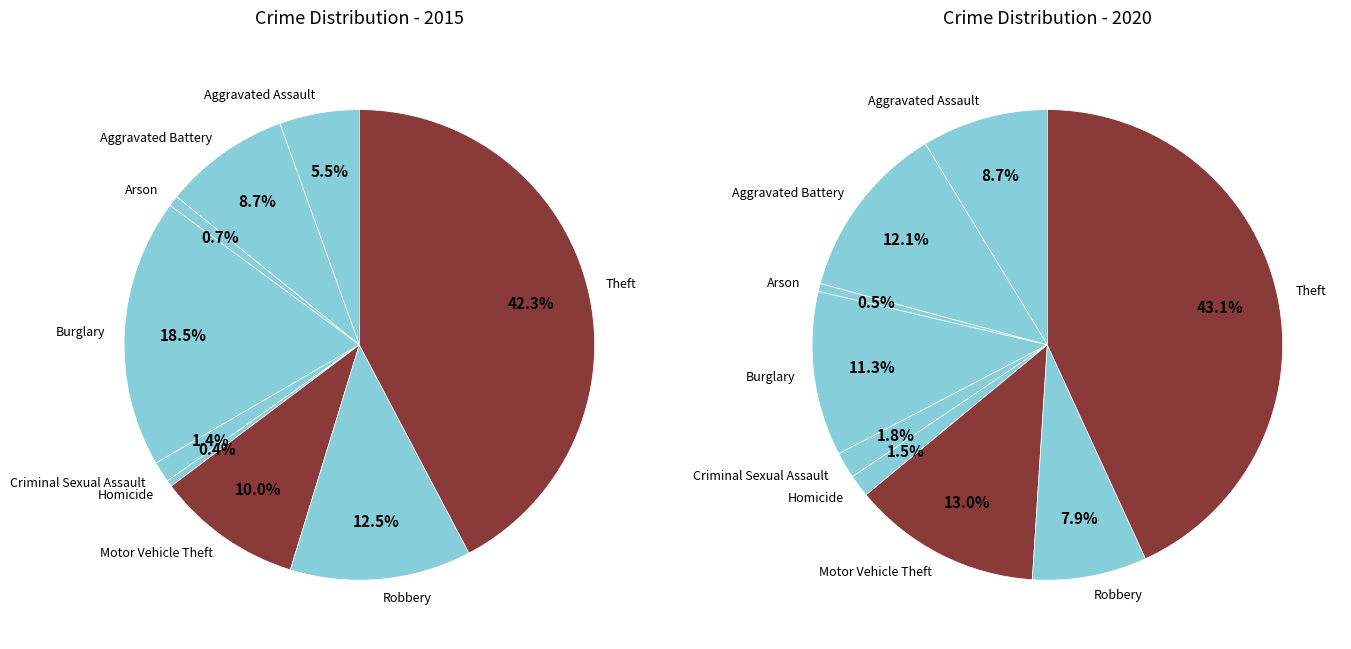

Does Motor Vehicle Theft account for over 50% of the chart?

No